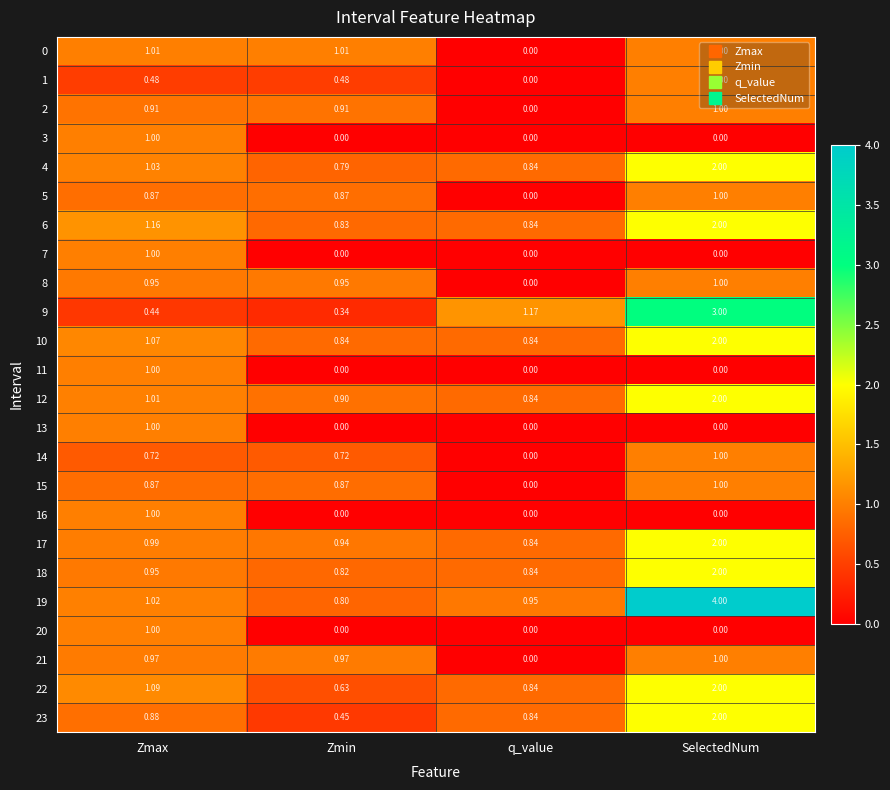

Between Zmax and SelectedNum, which series saw the biggest shift?

19